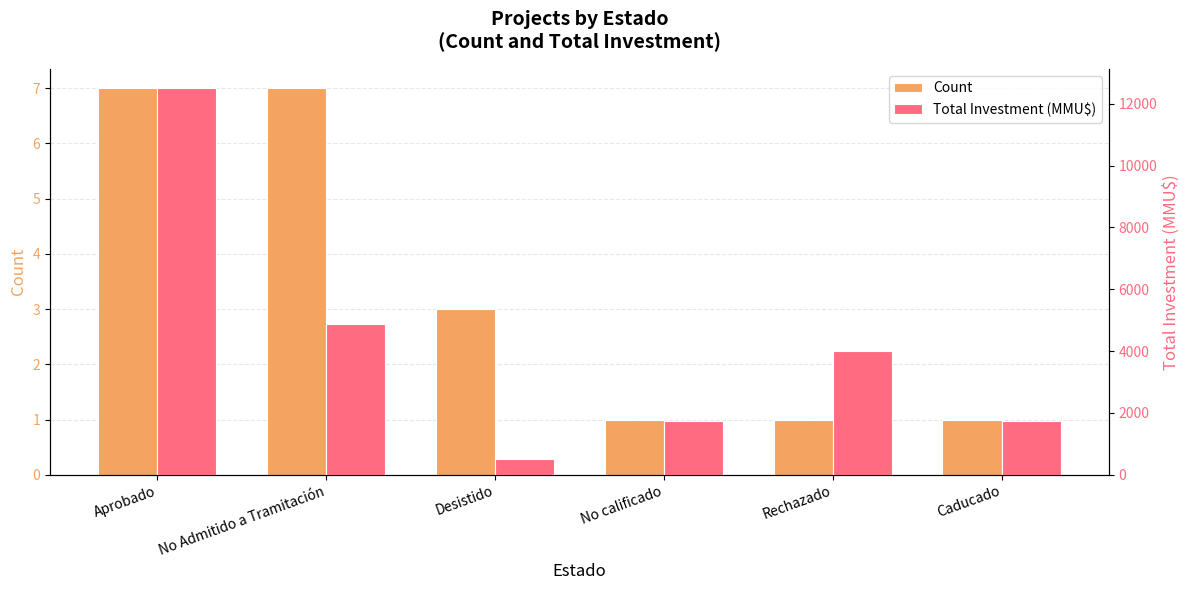

The value of Total Investment (MMU$) at Aprobado is 12503. True or false?

True